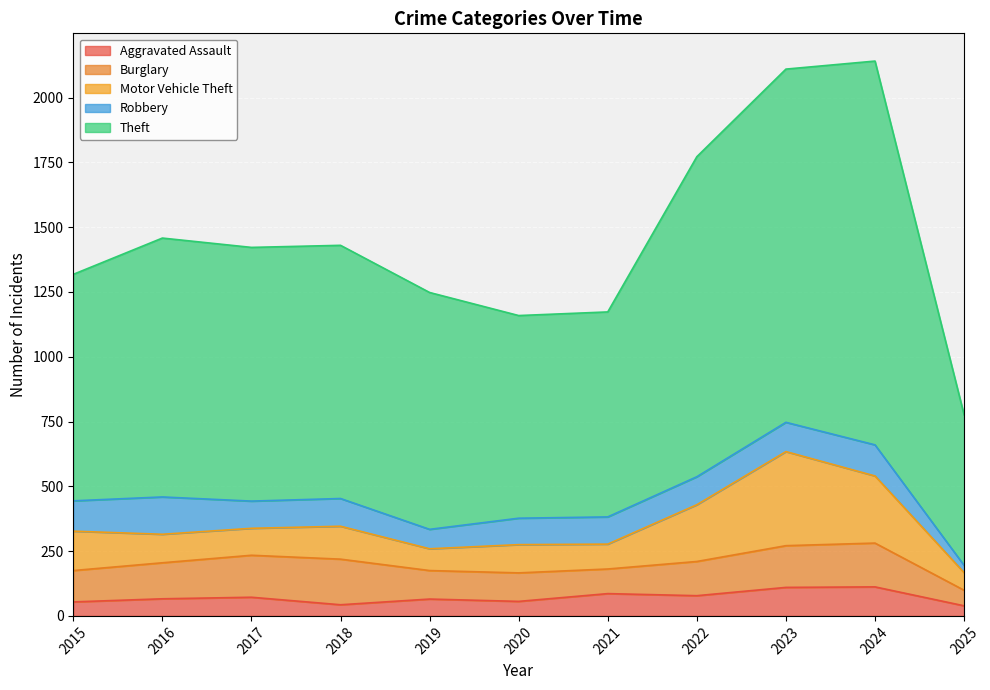

List the series in order of their peak value, lowest first.

Aggravated Assault, Robbery, Burglary, Motor Vehicle Theft, Theft